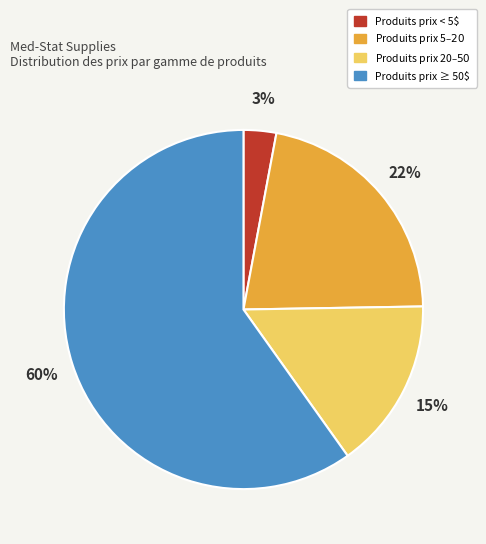

Does any single category account for the majority?

Yes